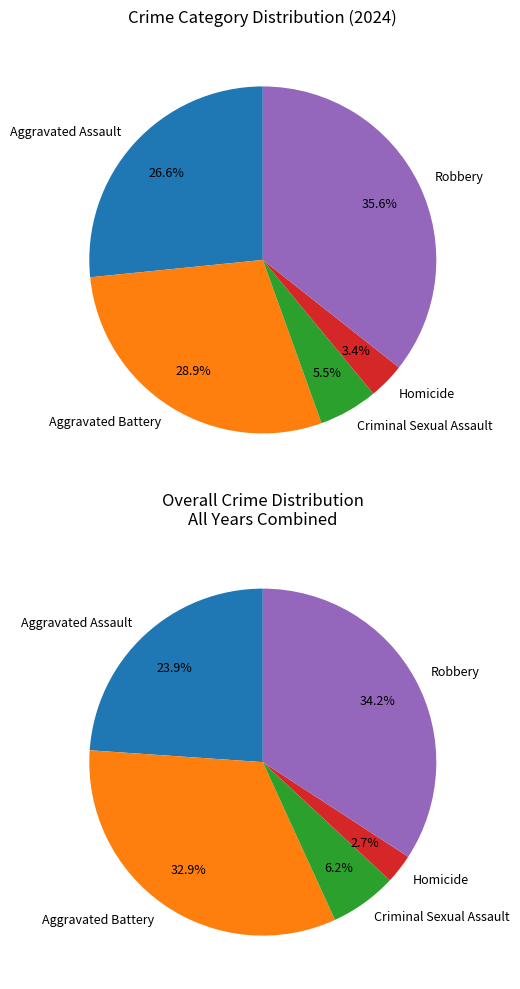

Does any single category account for the majority?

No